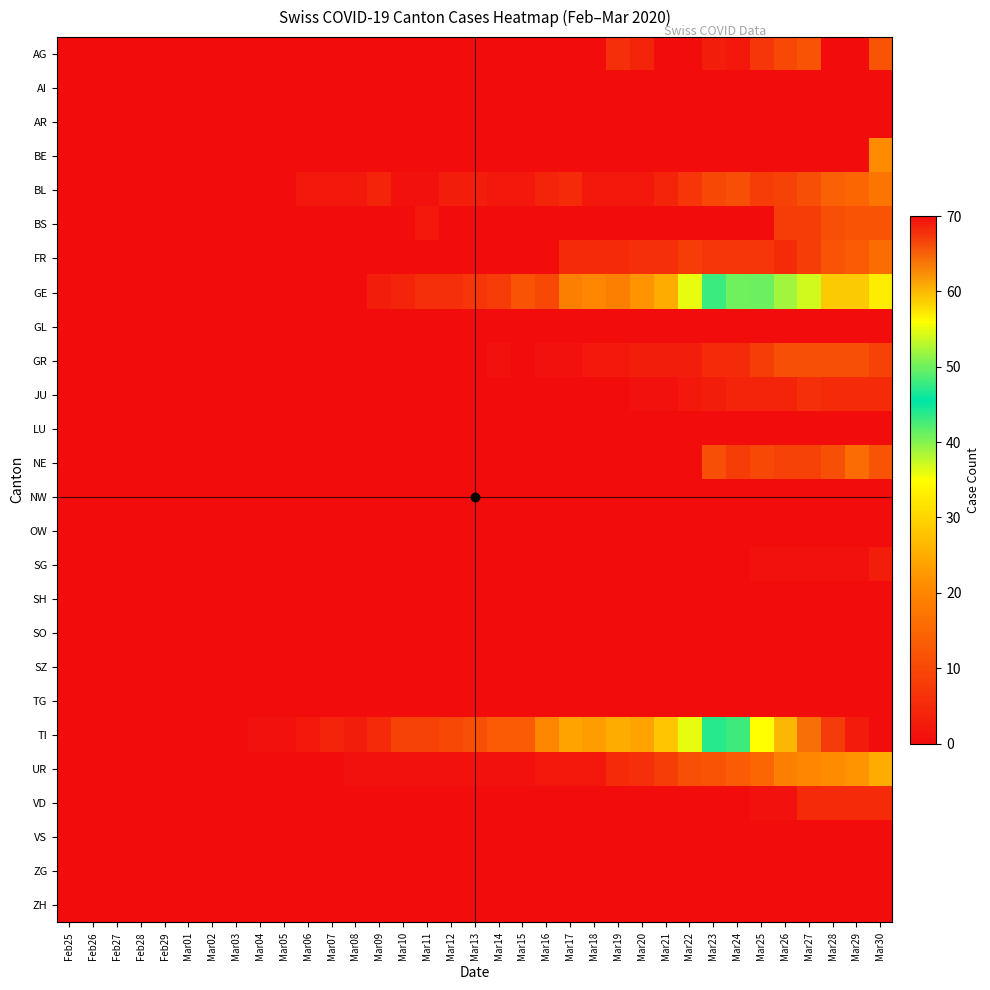

At how many categories does at least one series exceed 35?

9